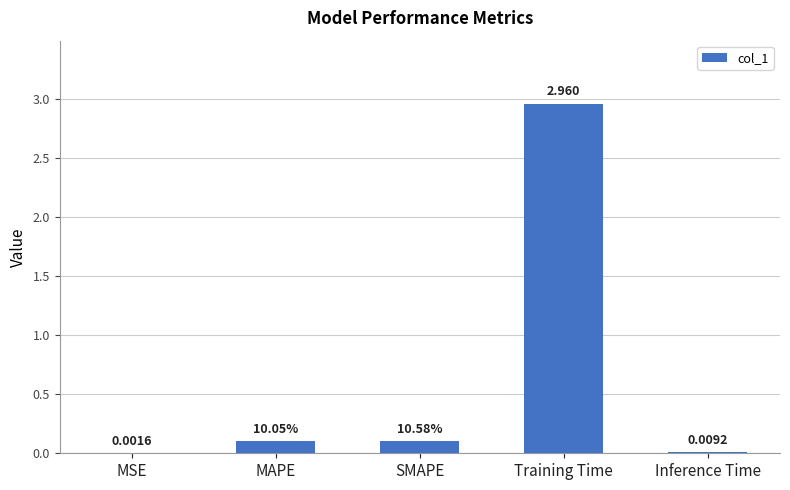

Which has a higher value, MSE or Training Time?

Training Time